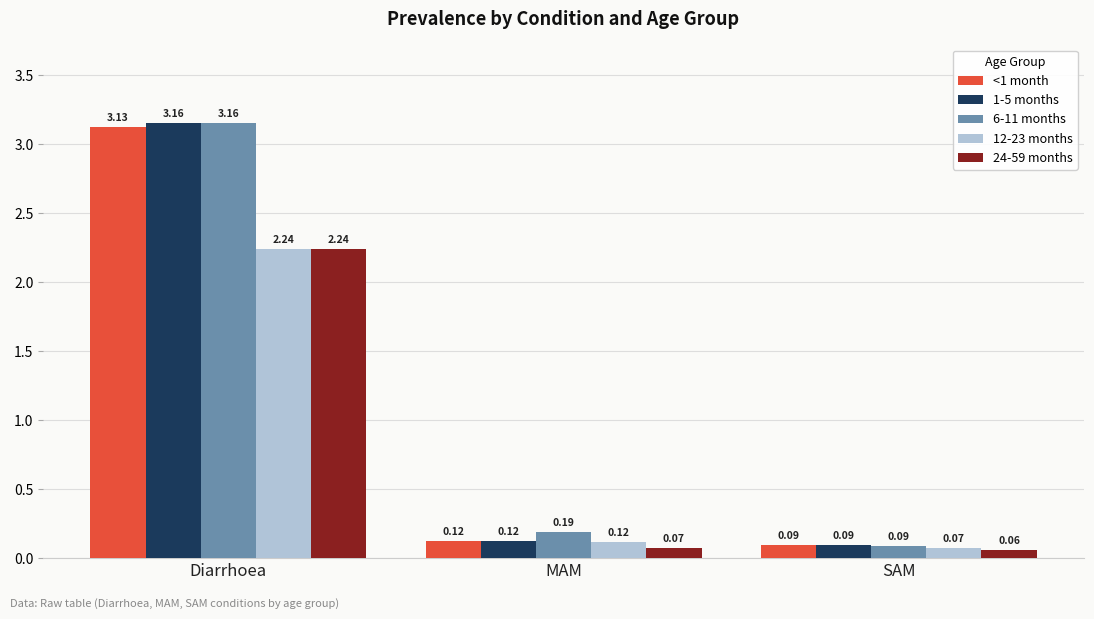

What is the label of the 2nd bar from the left?

MAM